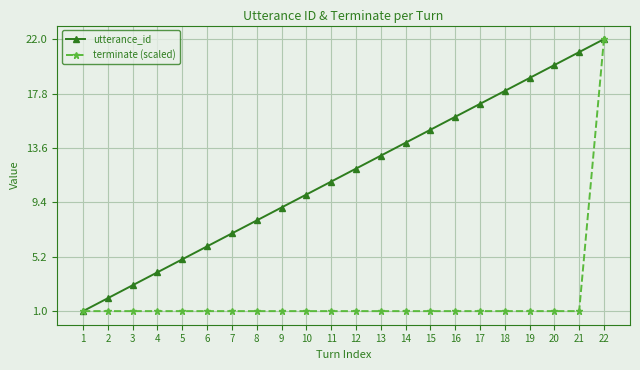

True or false: terminate (scaled) has a value of 1 at 13.

True